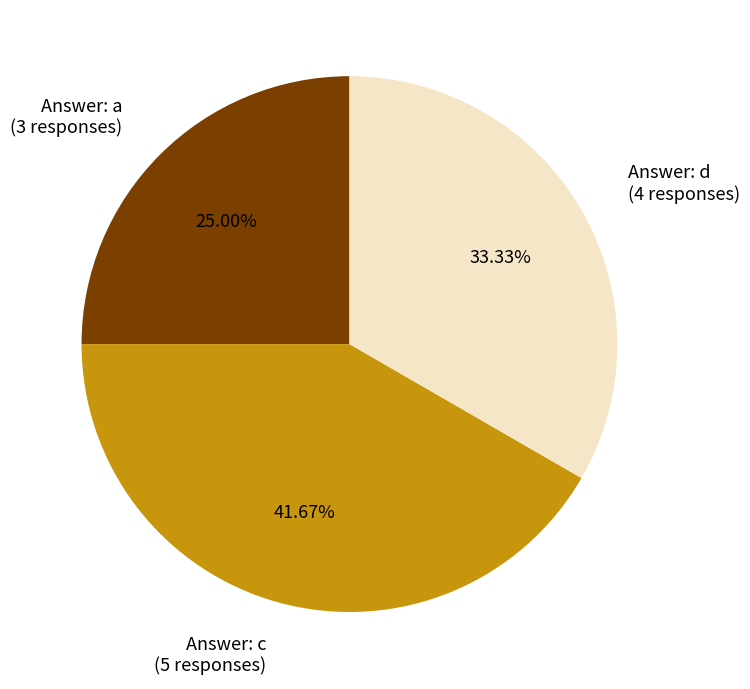

Which category has the smallest portion of the pie?

Answer: a (3 responses)